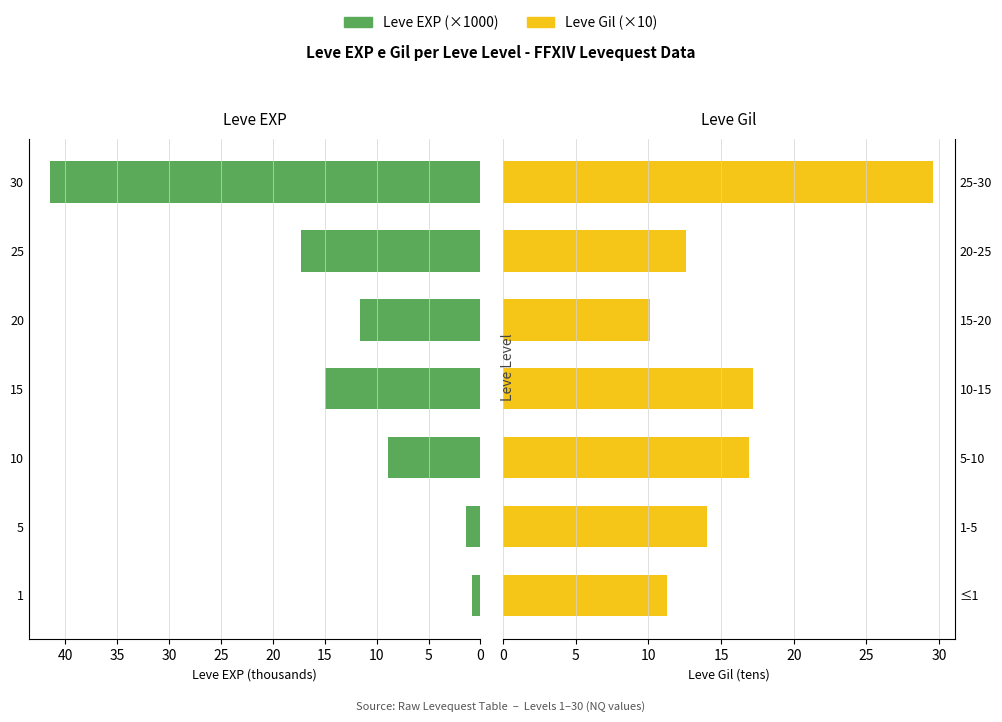

At which label does Leve Gil (×10) first exceed 14?

5-10